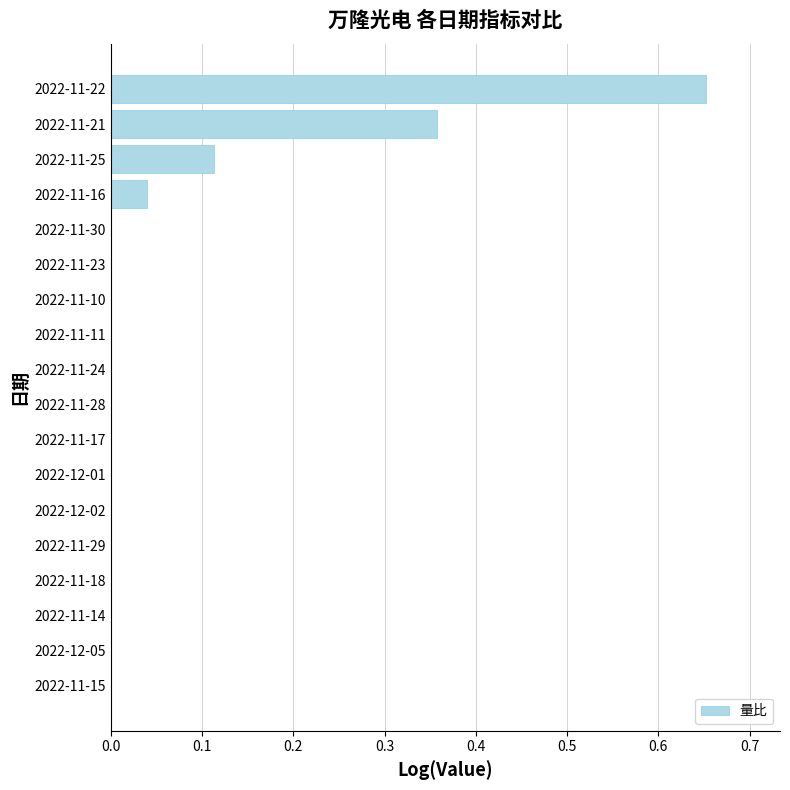

True or false: the data shows -0.0 at 2022-11-30.

False